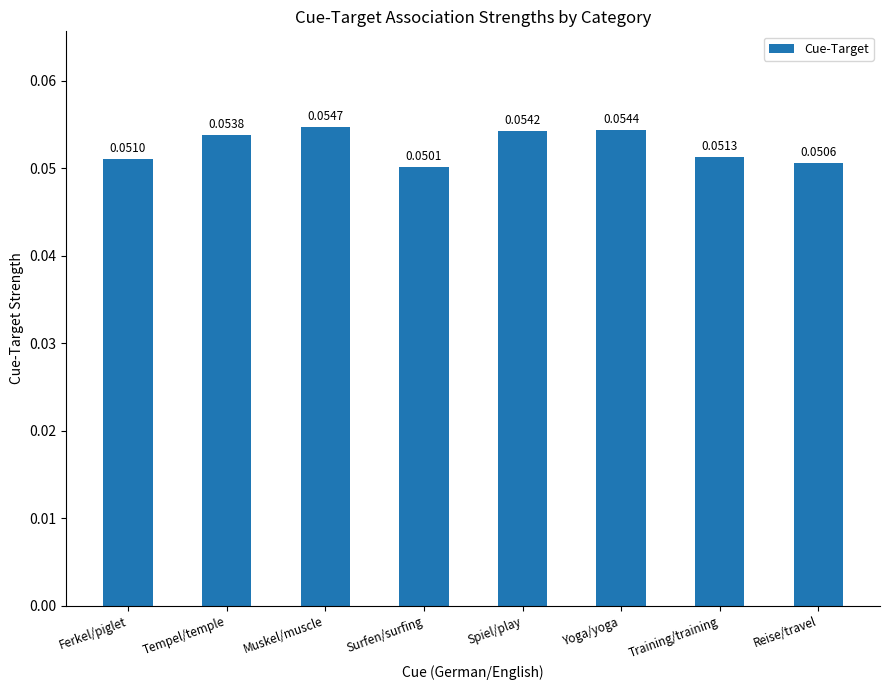

List the labels in order of value, largest first.

Muskel/muscle, Yoga/yoga, Spiel/play, Tempel/temple, Training/training, Ferkel/piglet, Reise/travel, Surfen/surfing